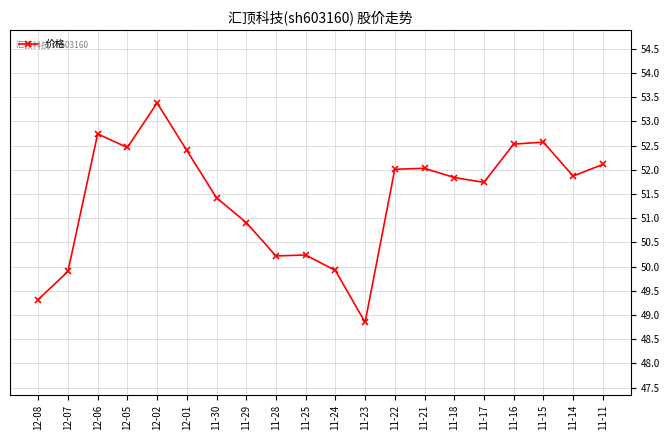

What is the difference between the maximum and minimum values?

4.5